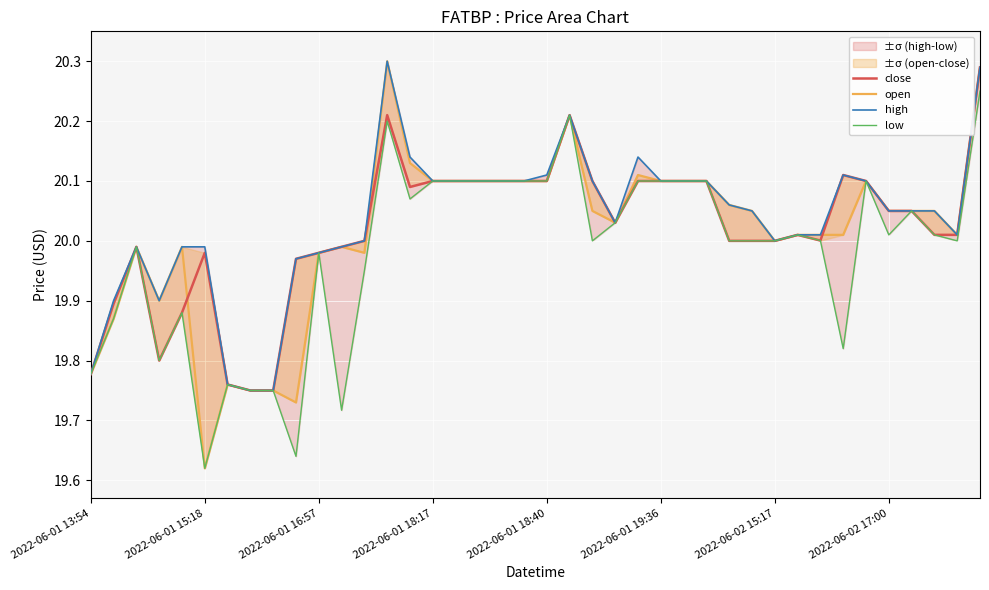

What is the approximate value of open at 22?

20.1